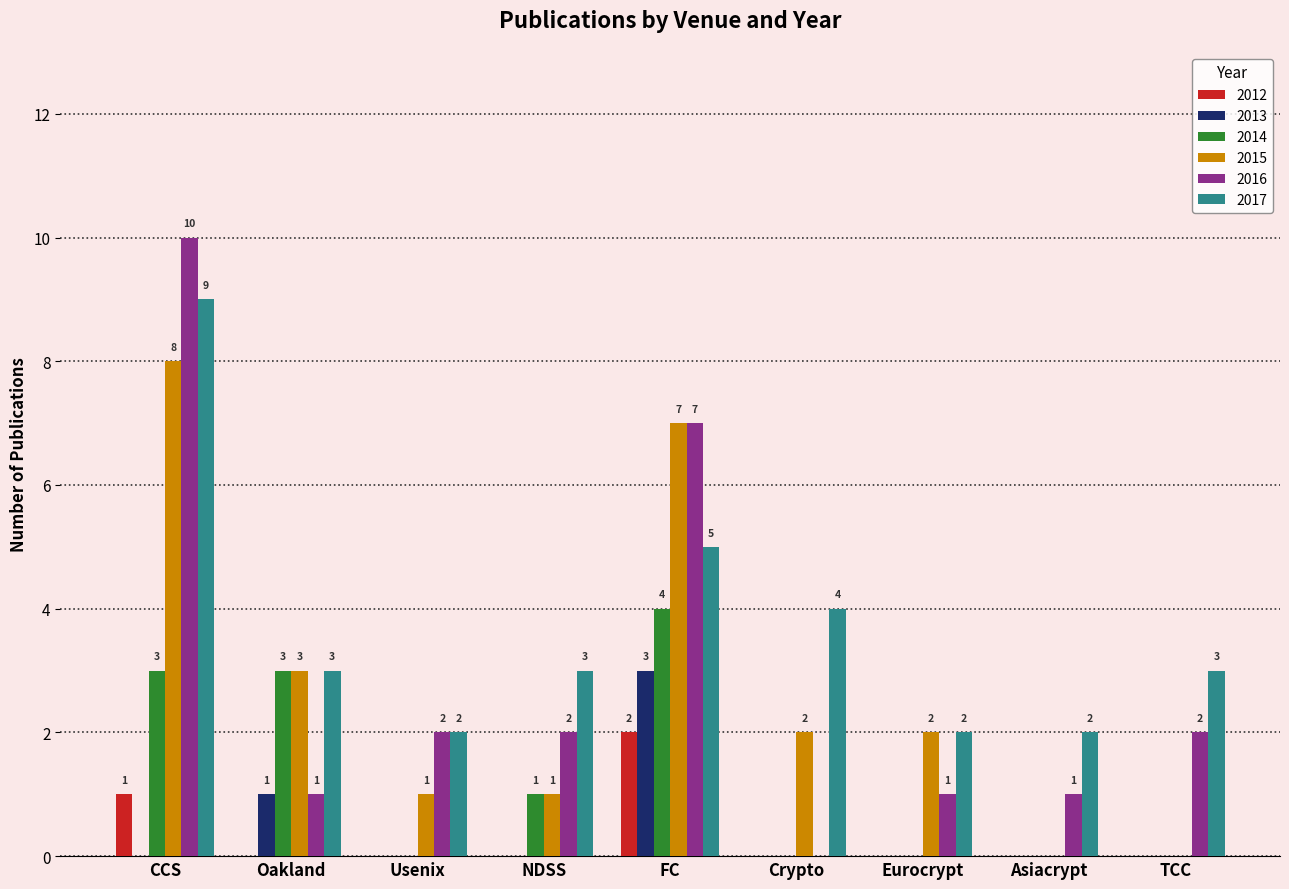

At which label does 2015 first exceed 2?

CCS